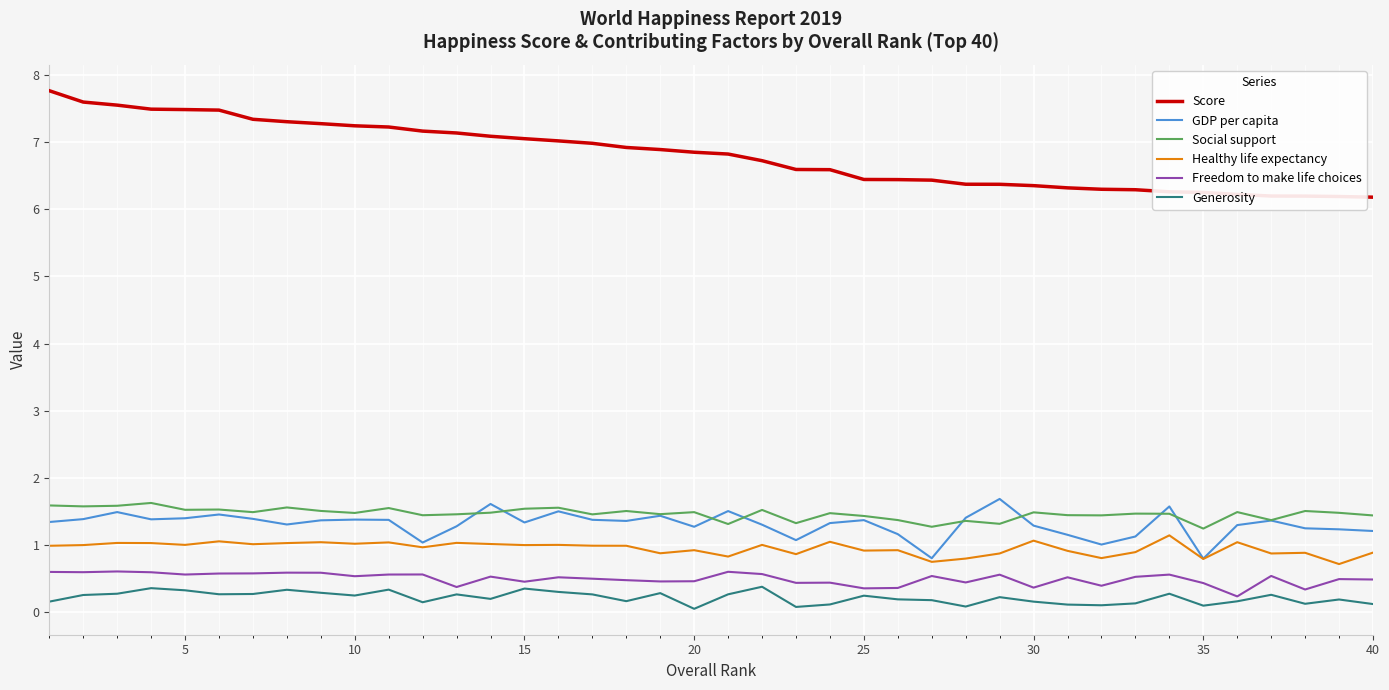

True or false: Healthy life expectancy and Score cross at least once.

False